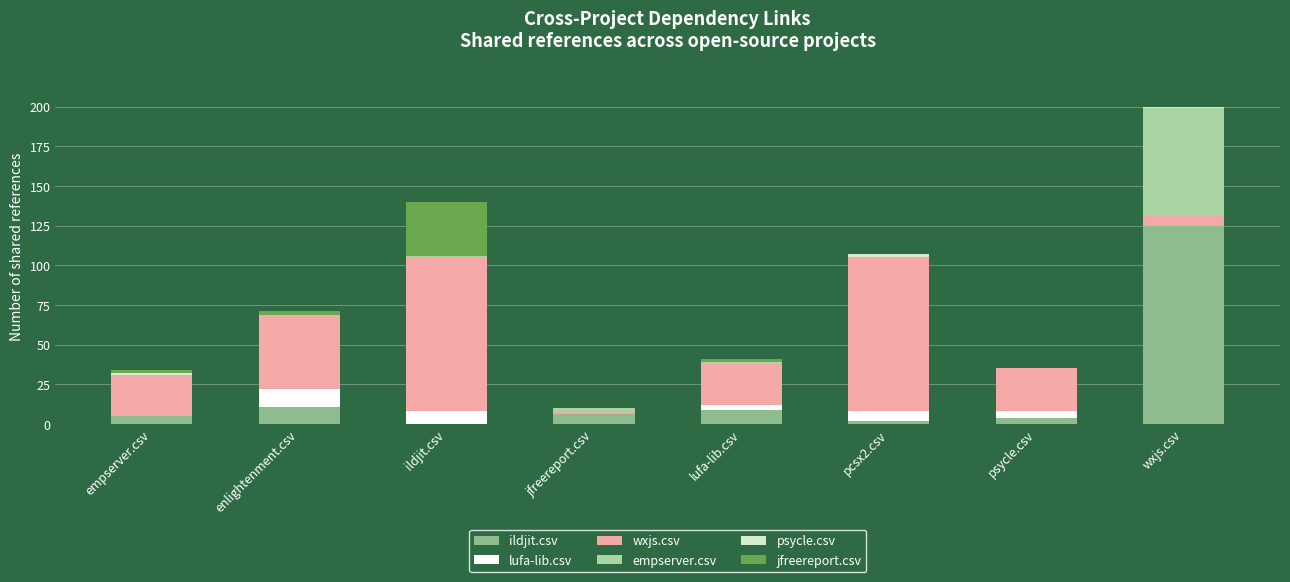

At which category is the sum across all series the highest?

wxjs.csv